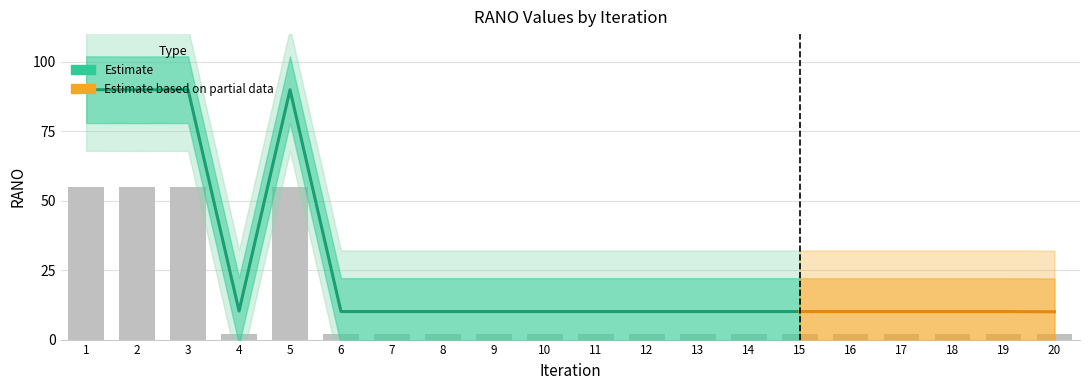

Reading left to right, what are all the values shown in this chart?

55.0	54.9	55.0	2.0	55.0	2.0	2.0	2.0	2.0	2.0	2.0	2.0	2.0	2.0	2.0	2.0	2.0	2.0	2.0	2.0